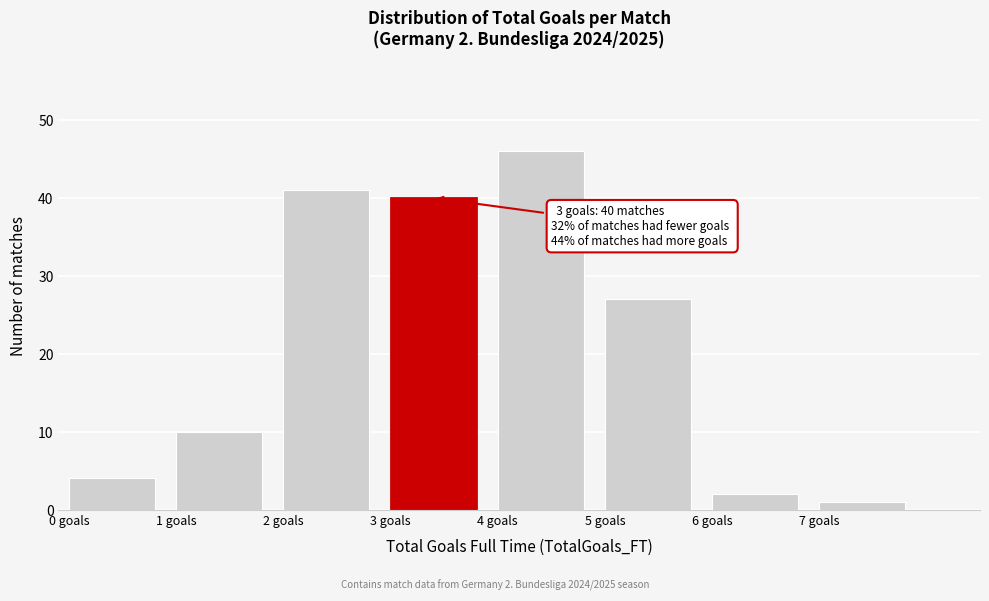

Over which range of the x-axis is the bar tallest?

4 to 5